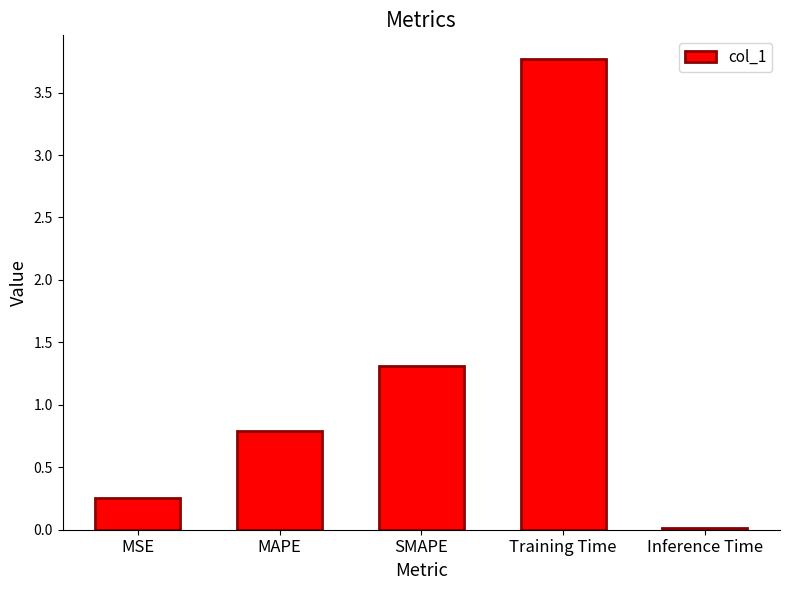

True or false: the data shows 5.9 at Training Time.

False